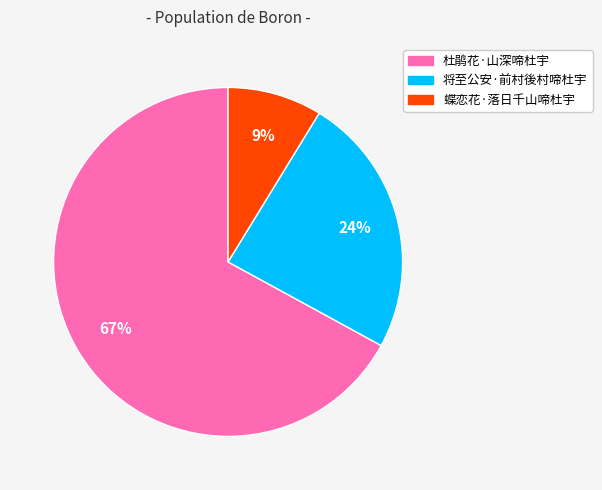

Which has a higher value, 杜鹃花·山深啼杜宇 or 蝶恋花·落日千山啼杜宇?

杜鹃花·山深啼杜宇